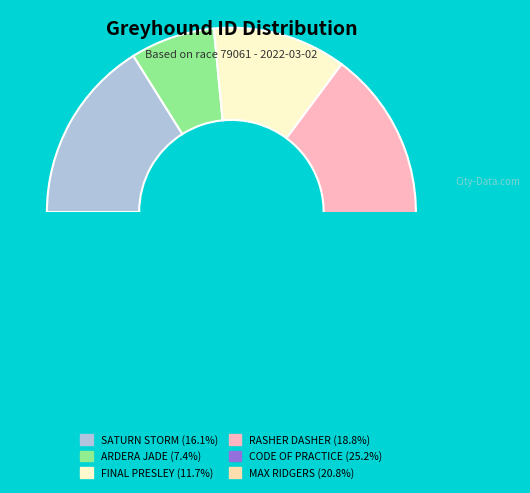

What is the ratio of the value at MAX RIDGERS to the value at FINAL PRESLEY?

1.8